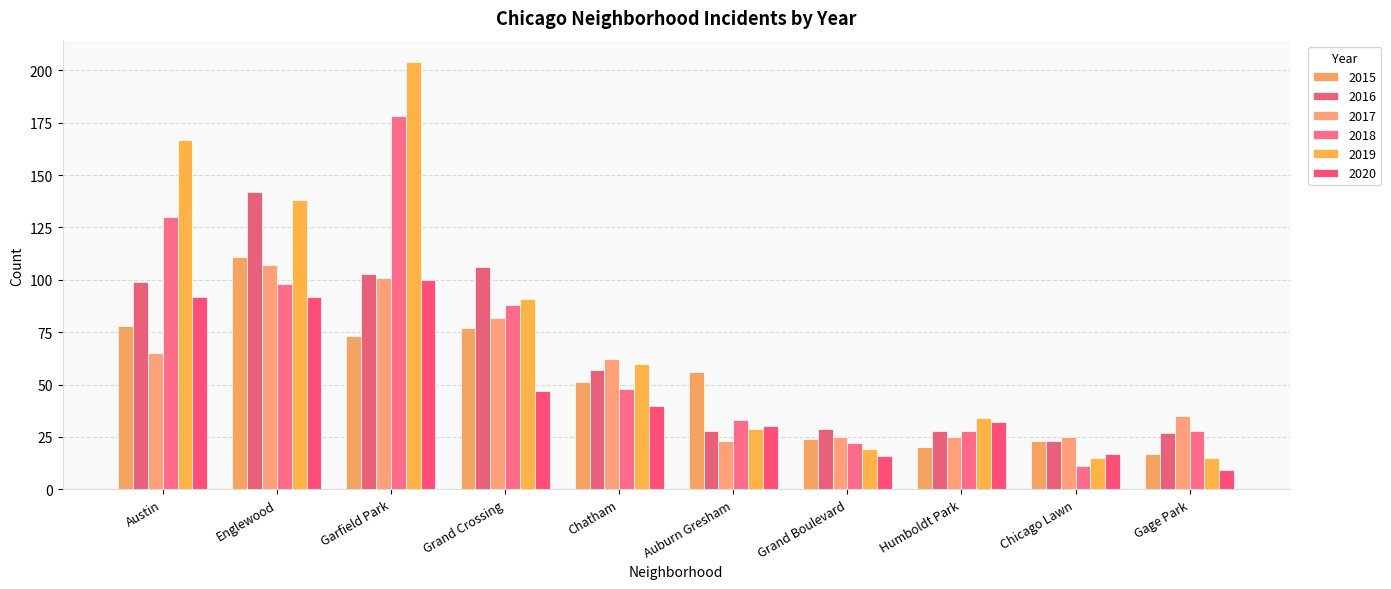

Reading left to right, extract all data points from this chart.

2015: 78	111	73	77	51	56	24	20	23	17
2016: 99	142	103	106	57	28	29	28	23	27
2017: 65	107	101	82	62	23	25	25	25	35
2018: 130	98	178	88	48	33	22	28	11	28
2019: 167	138	204	91	60	29	19	34	15	15
2020: 92	92	100	47	40	30	16	32	17	9